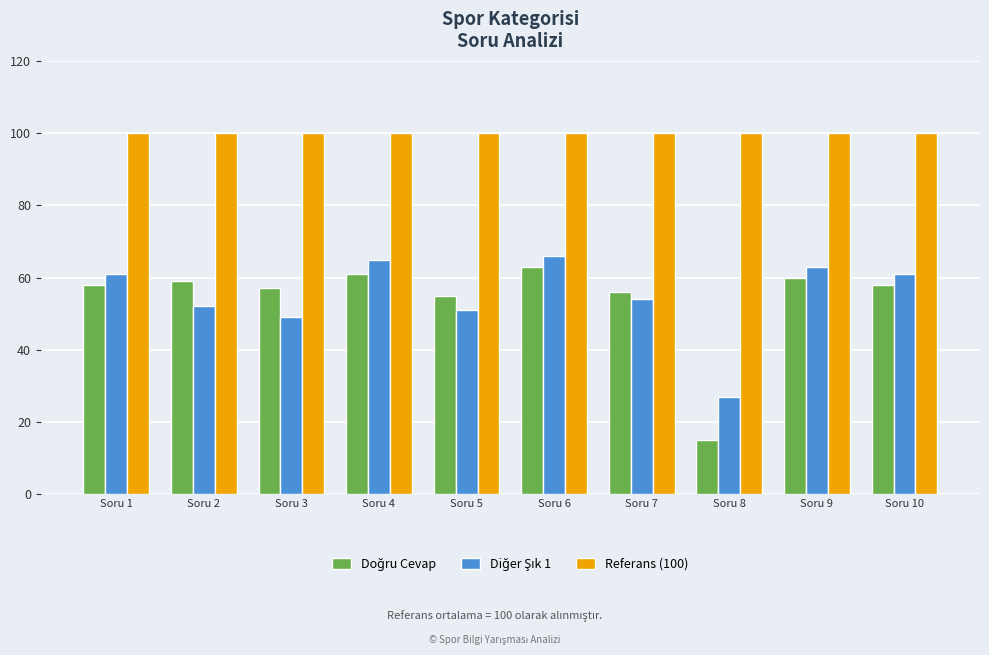

True or false: Referans (100) has a value of 100 at Soru 6.

True